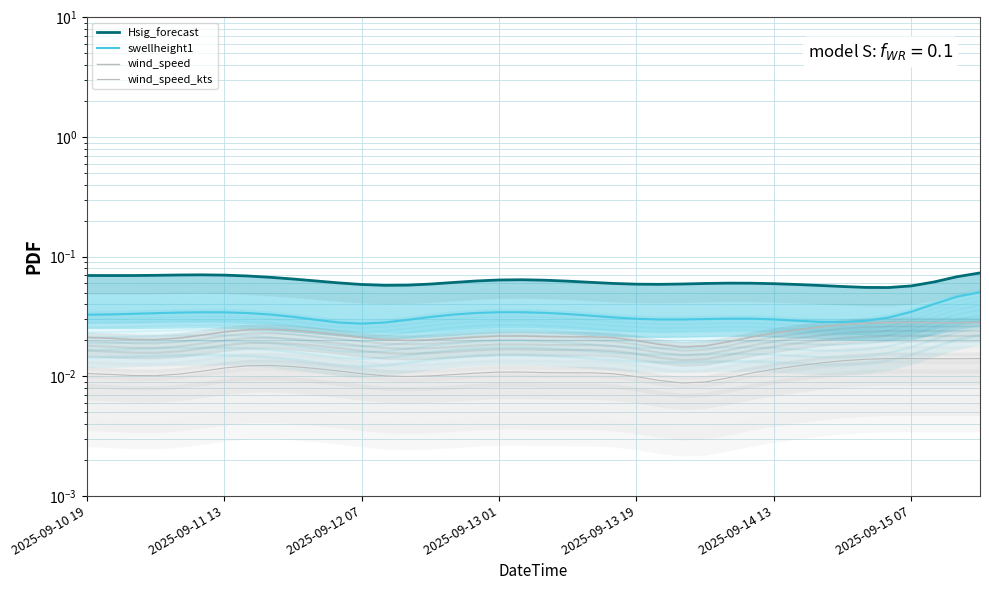

Which series has the largest range (max minus min)?

swellheight1